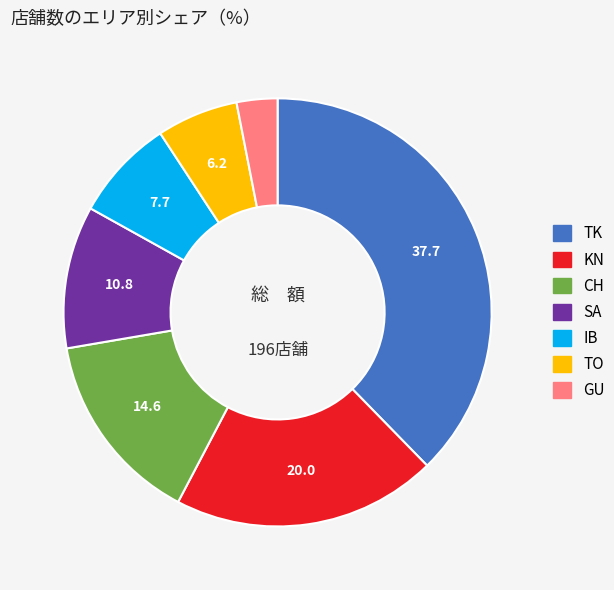

Is the sum of TO and KN greater than half?

No